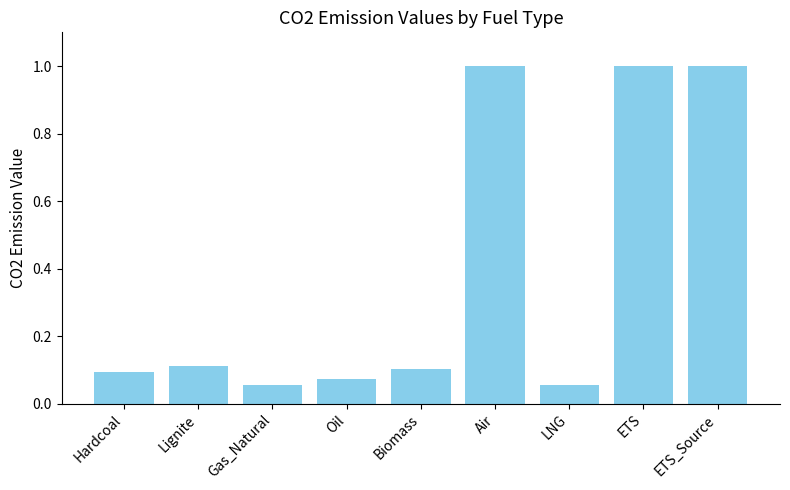

The chart shows a value of 0.1 at Hardcoal. True or false?

True